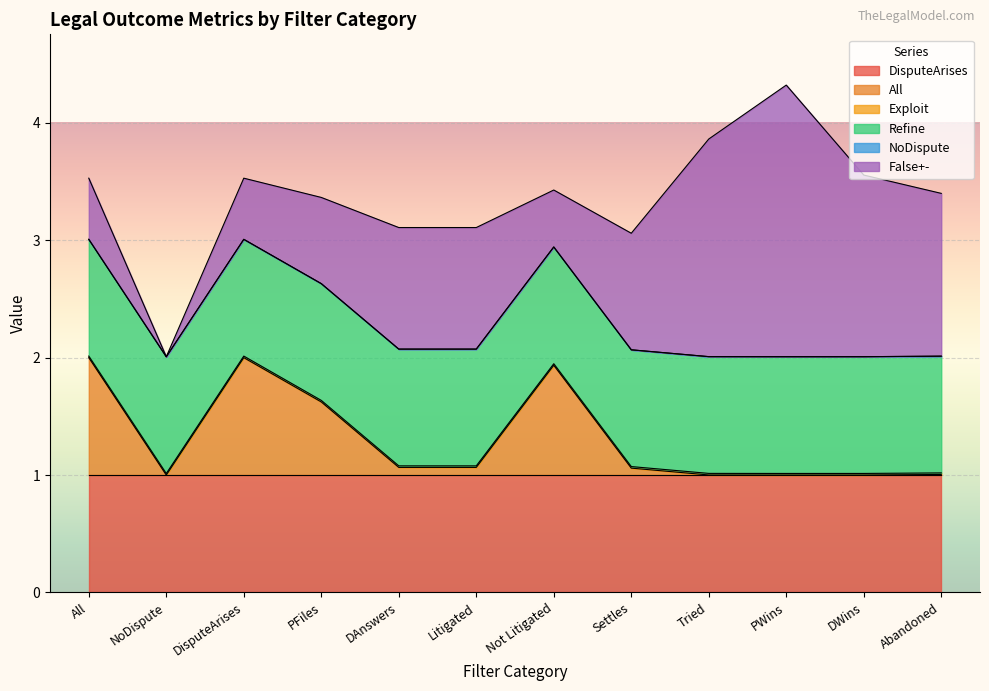

How many lines are shown in the chart?

6